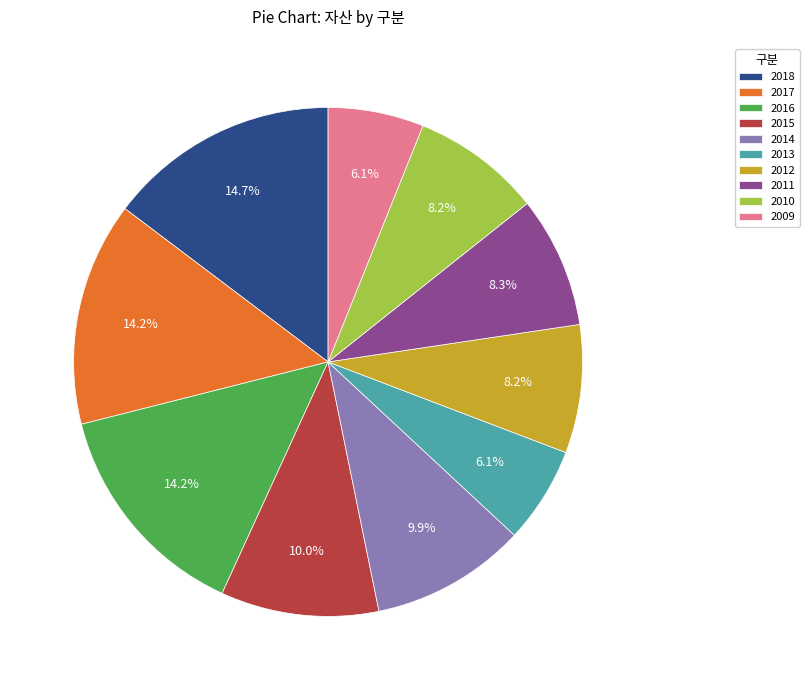

Combined, do 2015 and 2018 account for over 50%?

No